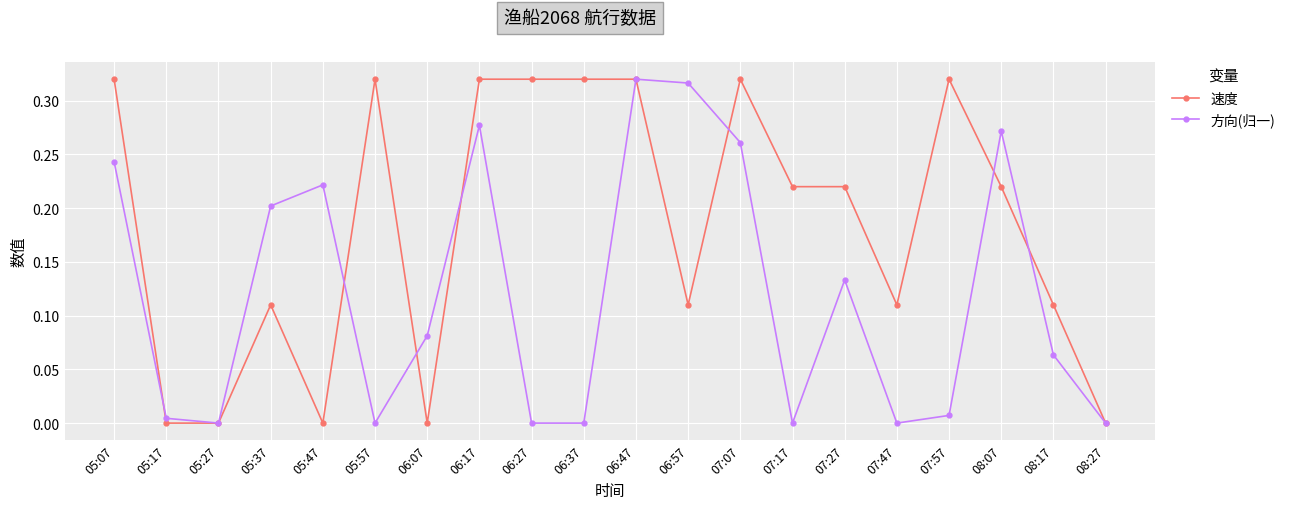

Is the value of 方向(归一) at 06:47 greater than the value of 速度 at 07:47?

Yes